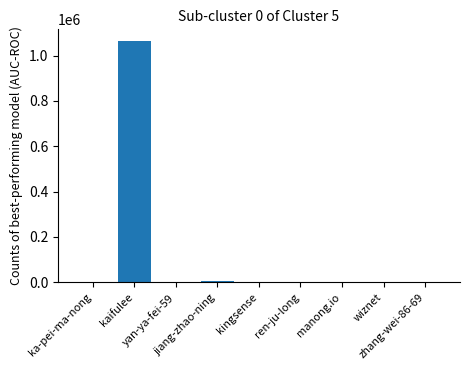

True or false: the data shows 4 at ren-ju-long.

True